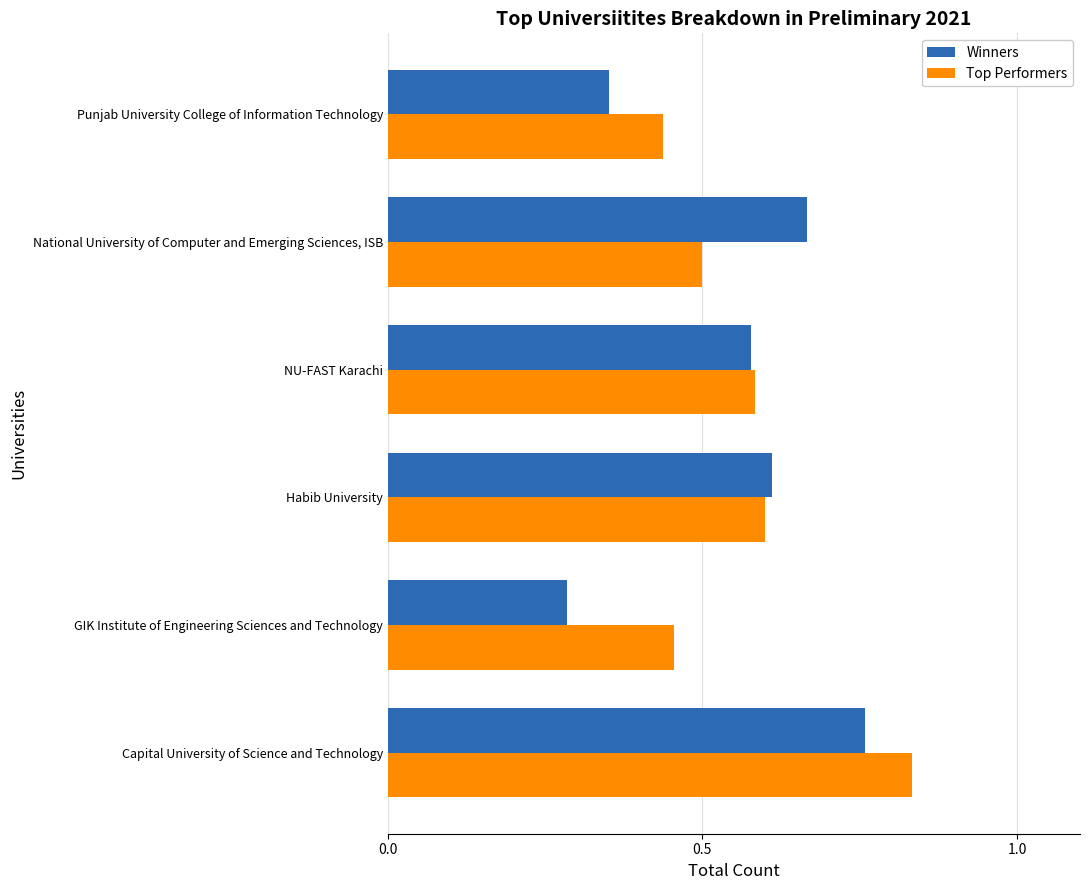

Where is Winners nearest to the value 0?

GIK Institute of Engineering Sciences and Technology